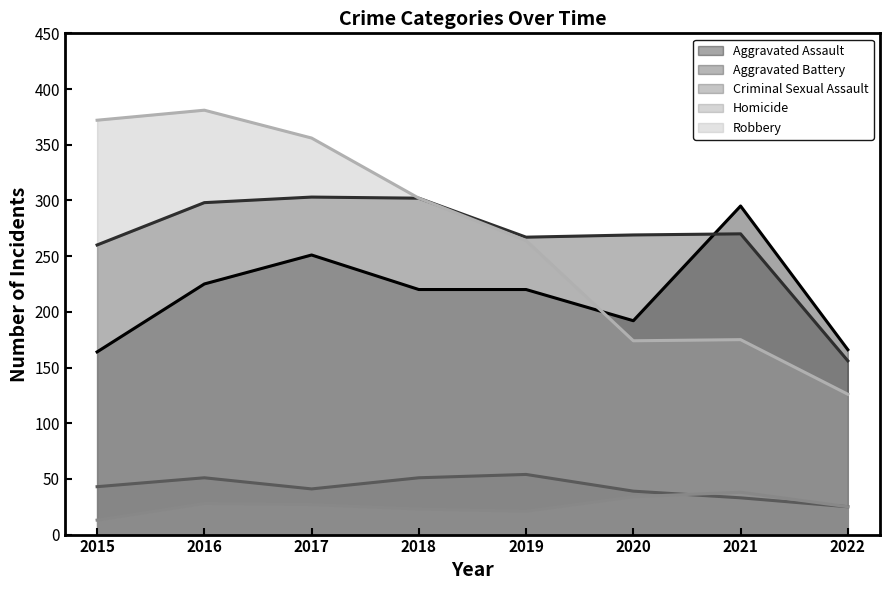

How many values in the Robbery series exceed 302?

3